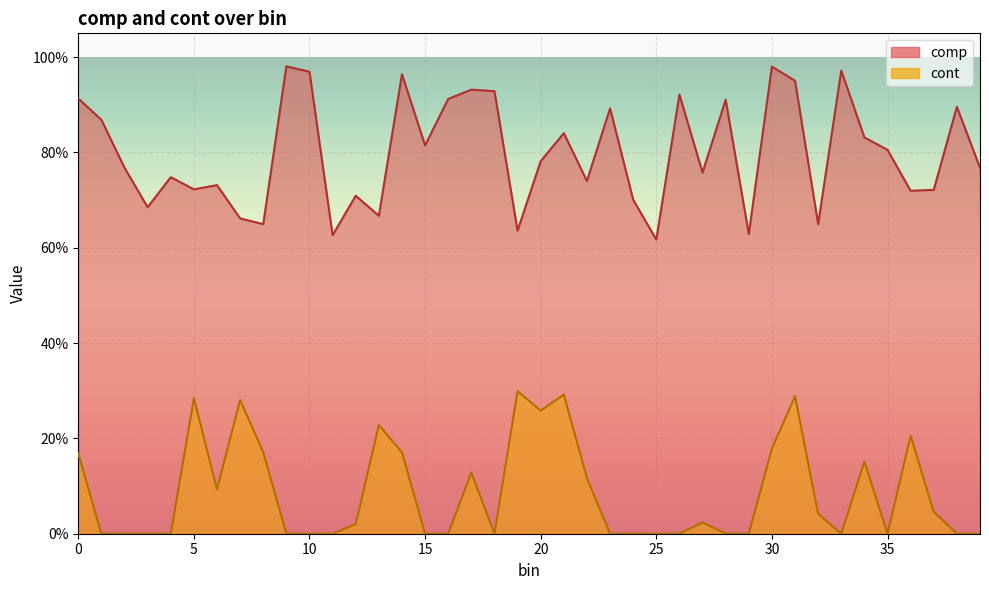

True or false: cont has more than 1 interior local peaks.

True